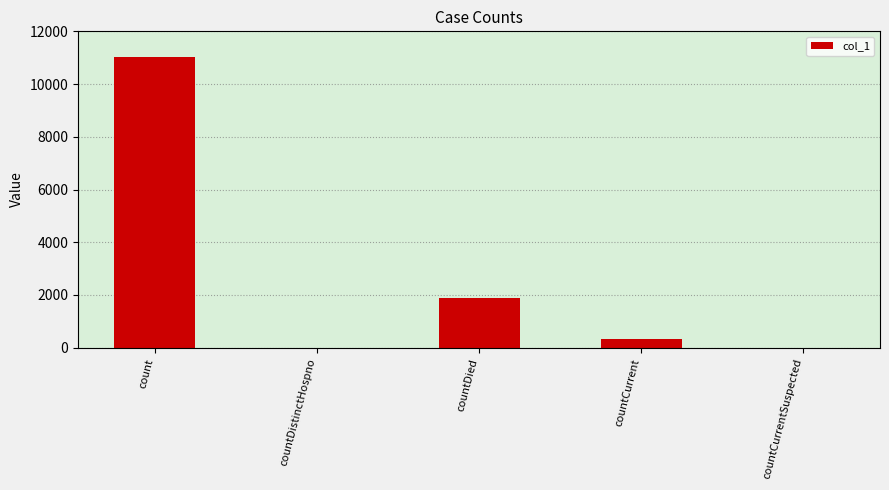

Is it true that the value at countDistinctHospno is 7446?

False